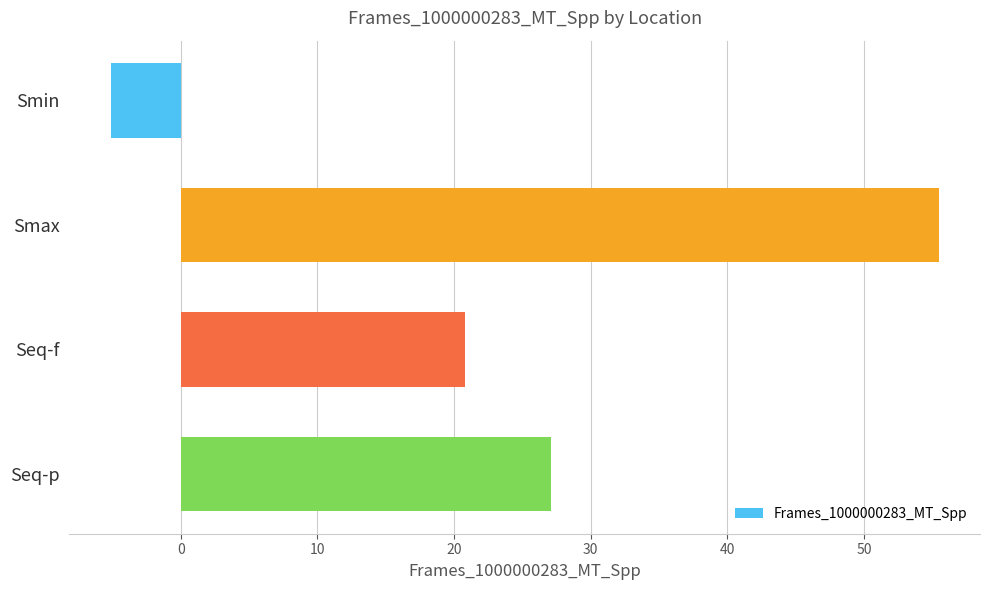

What is the average value?

24.6